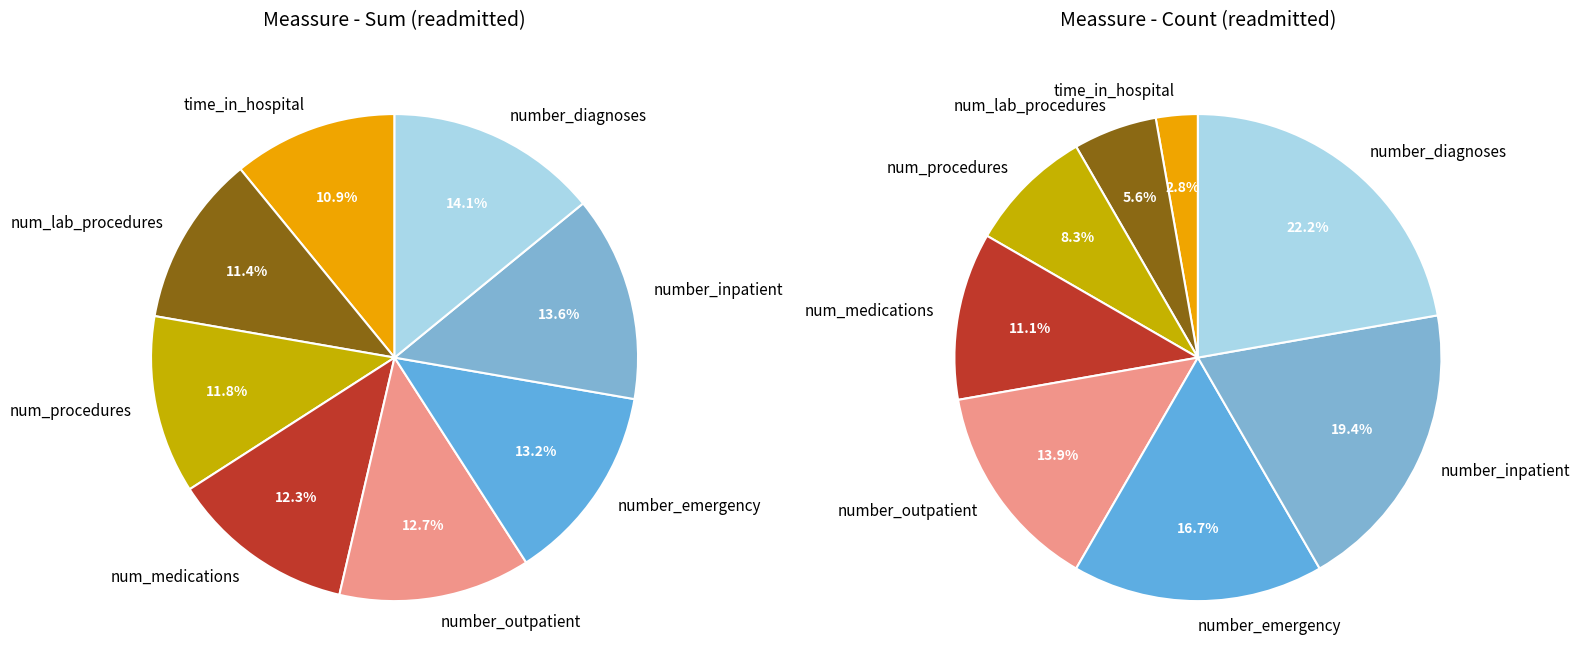

How many segments does this pie chart have?

8